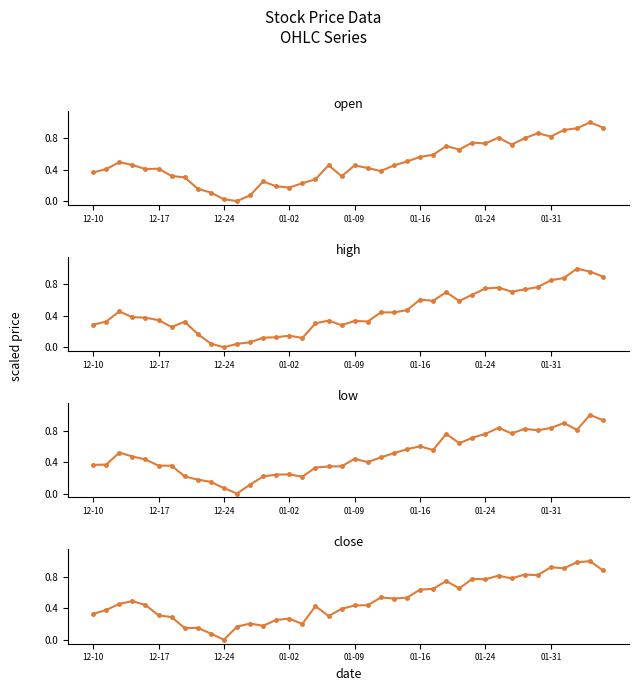

Does the chart have visible grid lines?

No